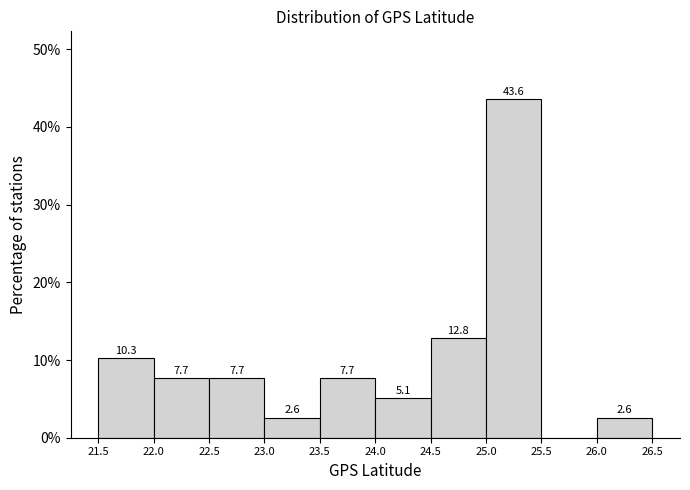

Which range on the x-axis has the tallest bar?

25.0 to 25.5